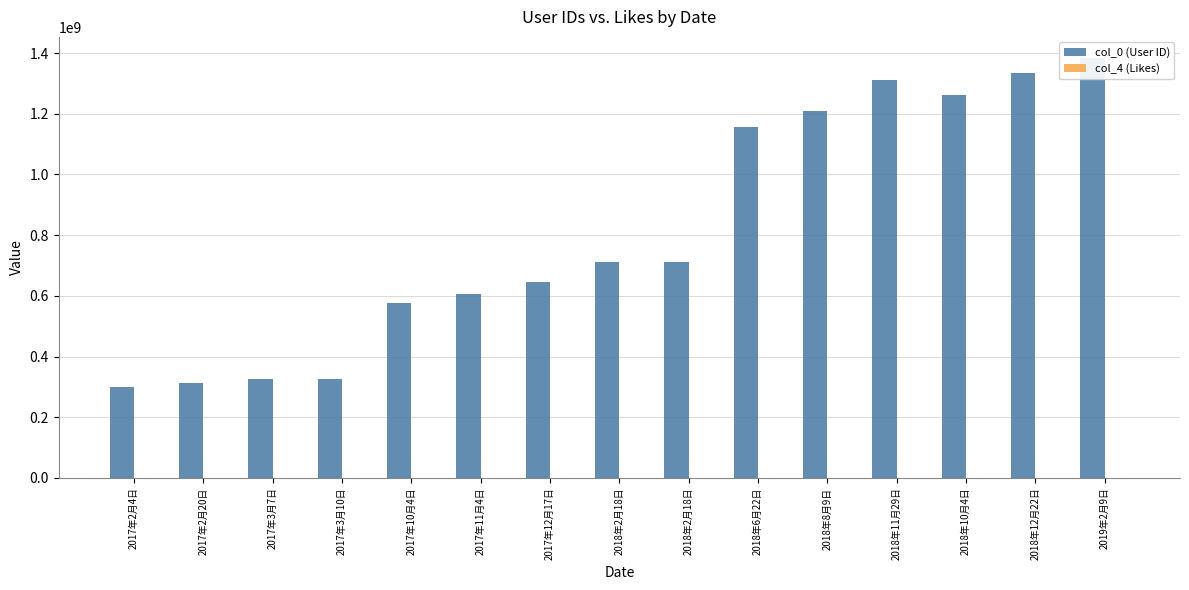

What is the sum of the col_4 (Likes) values at 2018年12月22日 and 2018年8月9日?

202